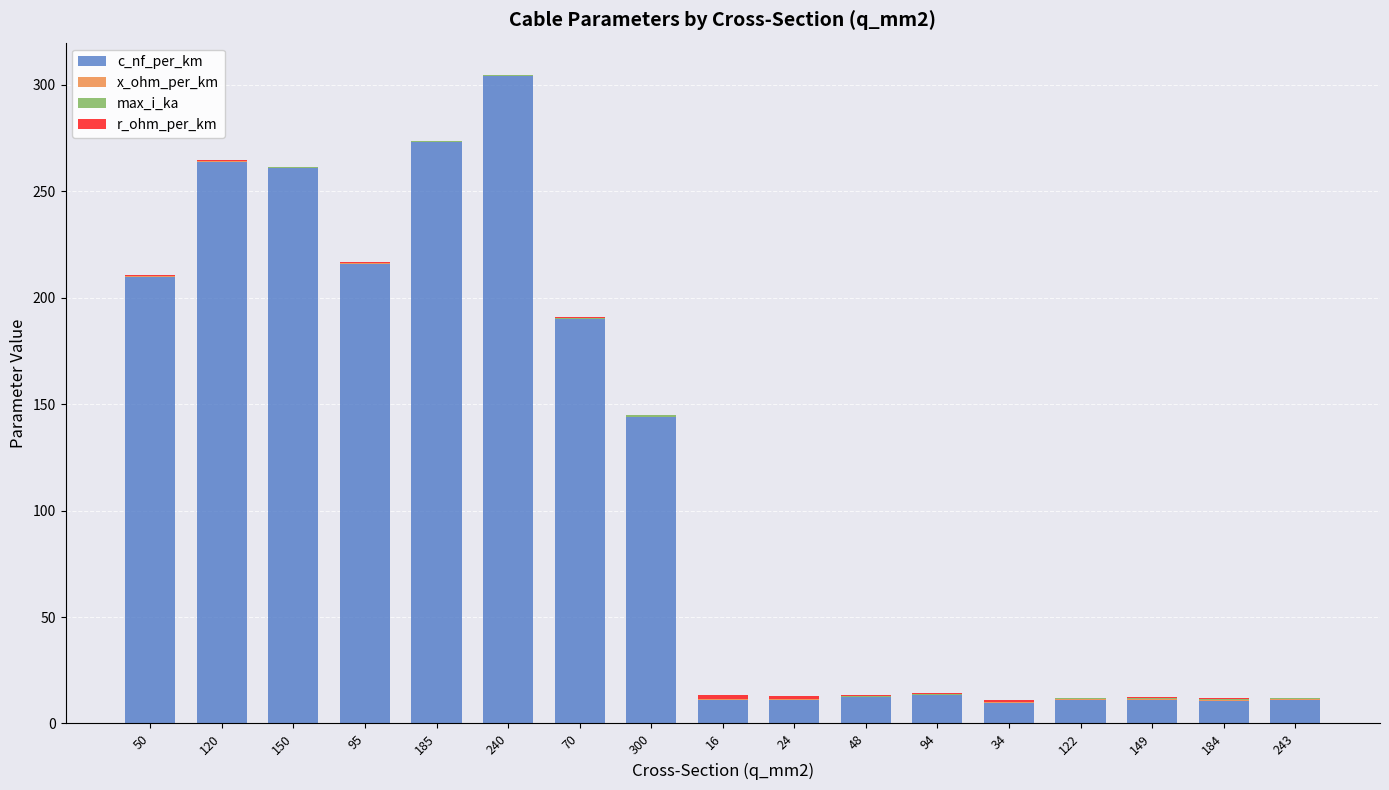

Count the number of categories in the chart.

17